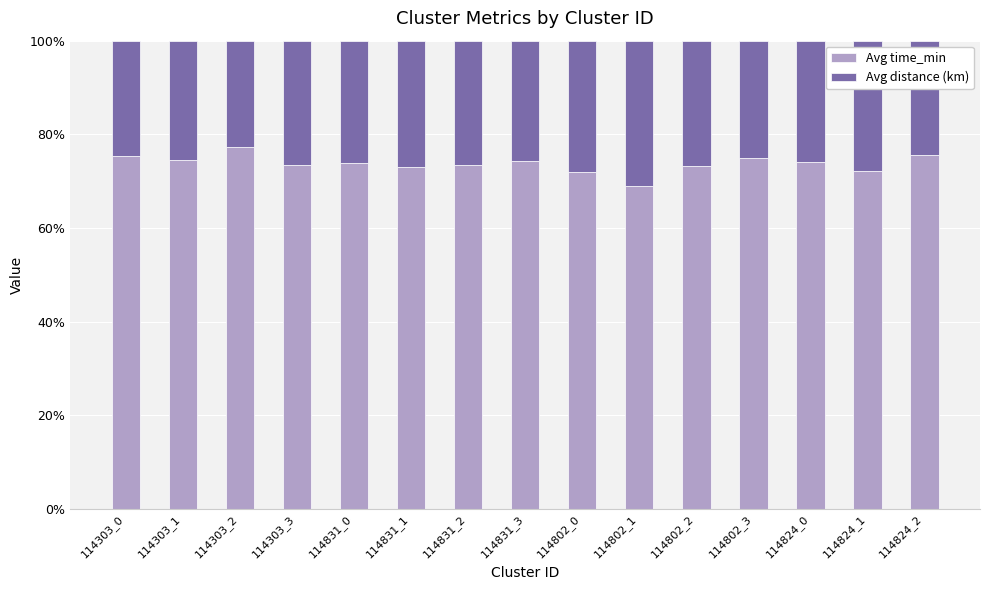

What is the highest value of the Avg time_min series?

77.2